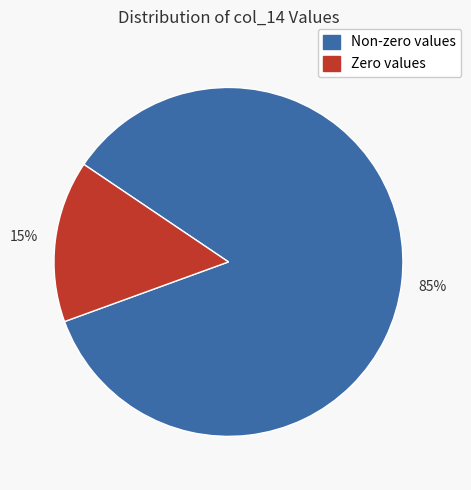

Is the sum of Non-zero values and Zero values greater than half?

Yes